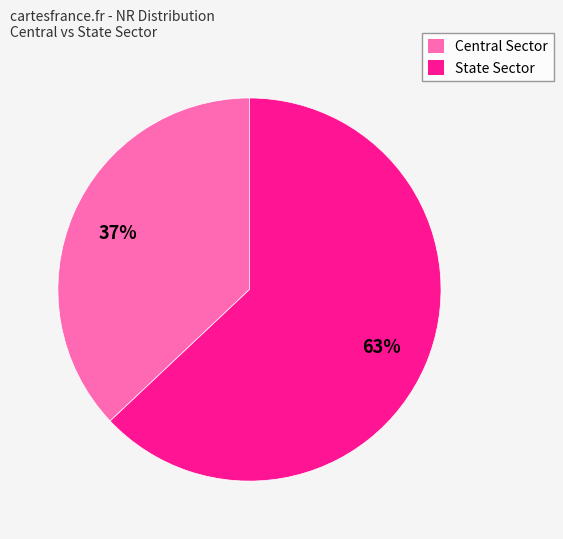

The State Sector slice represents 63% of the pie. True or false?

True